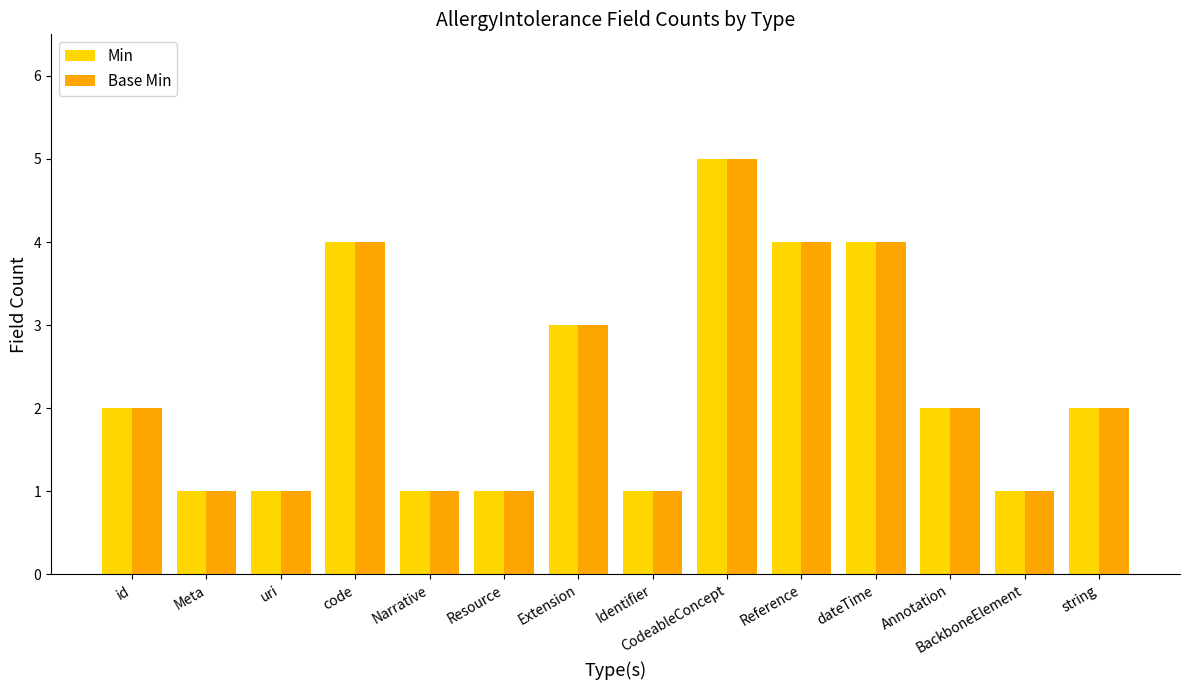

The value of Base Min at uri is 1. True or false?

True